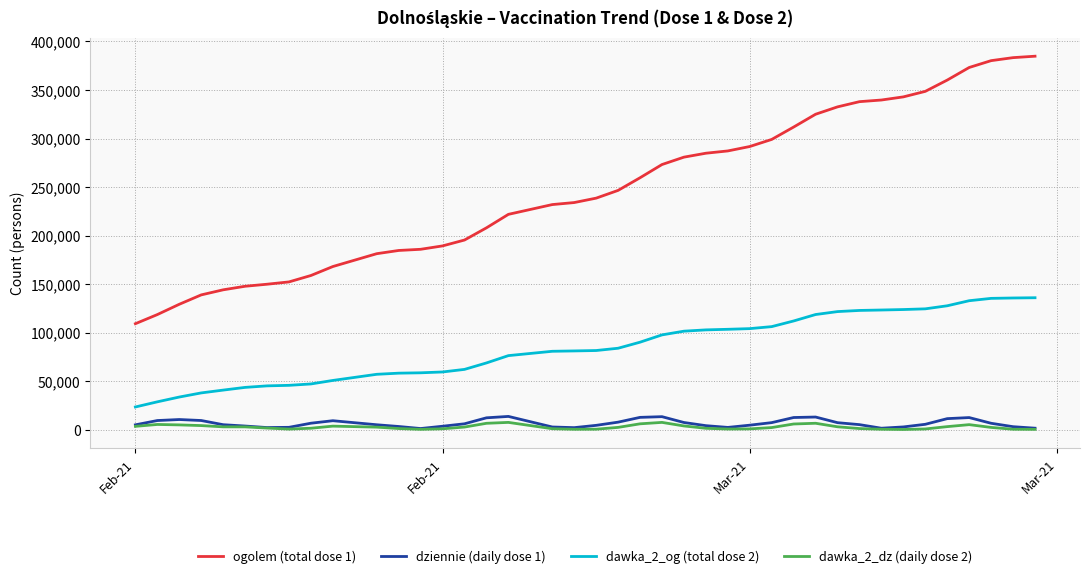

True or false: ogolem (total dose 1) and dawka_2_dz (daily dose 2) cross at least once.

False